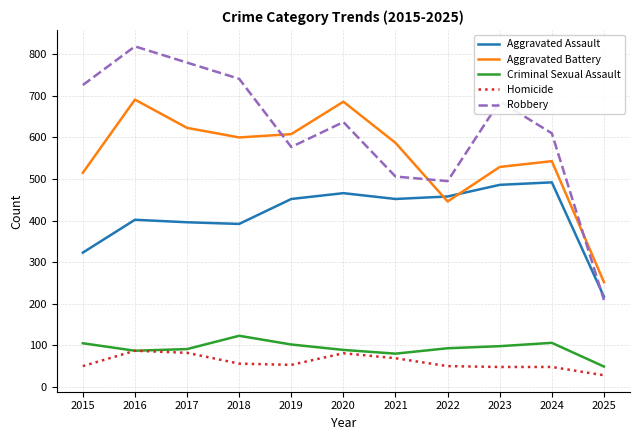

Which series changed the most between 2017 and 2025?

Robbery